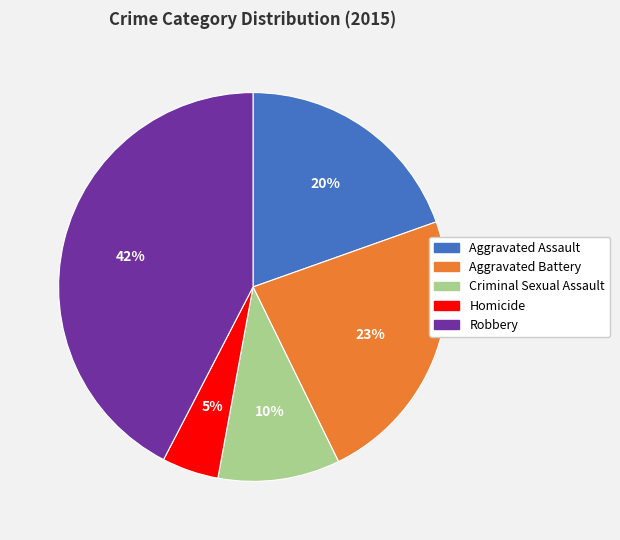

To the nearest percent, what is the difference between the Robbery and Criminal Sexual Assault slice percentages?

32%